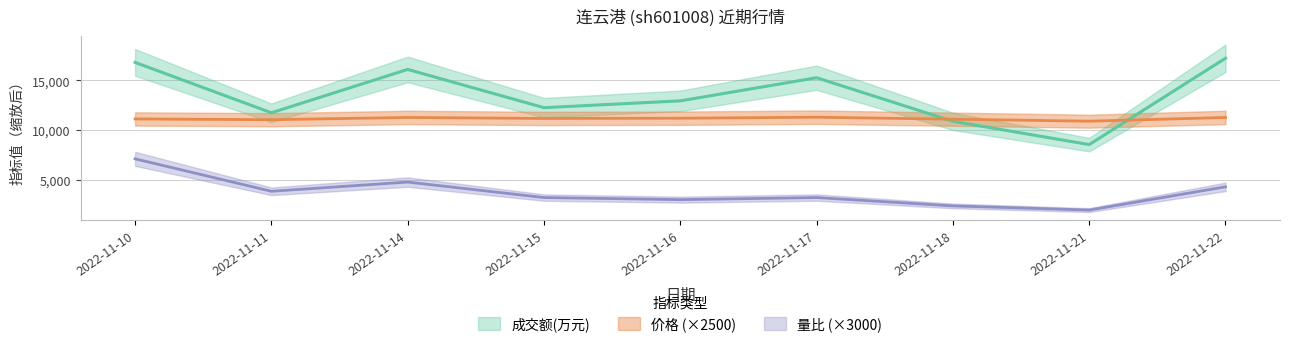

How many lines are shown in the chart?

3